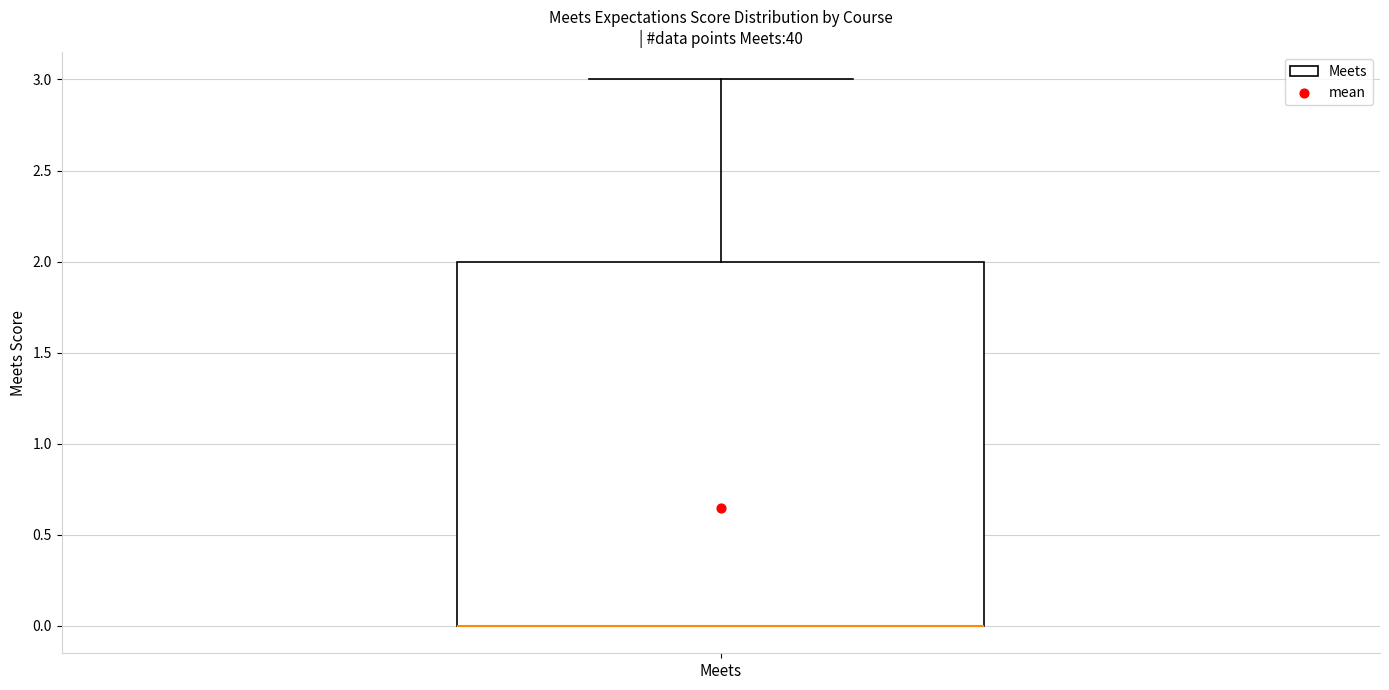

Transcribe this box plot: give where the median line is, the range the box spans, and where the two whiskers end, as read against the y-axis. The values are not printed on the chart, so give them approximately, as read against the axis.

median 0 (drawn on the box's lower edge), box 0 to 2, whiskers 0 to 3